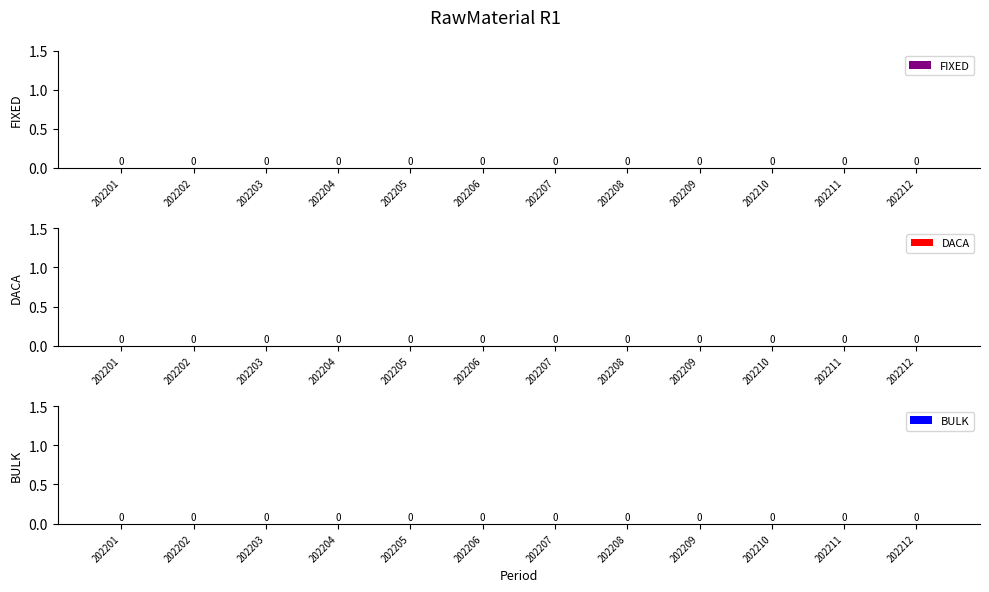

At which label does FIXED reach its minimum?

202201